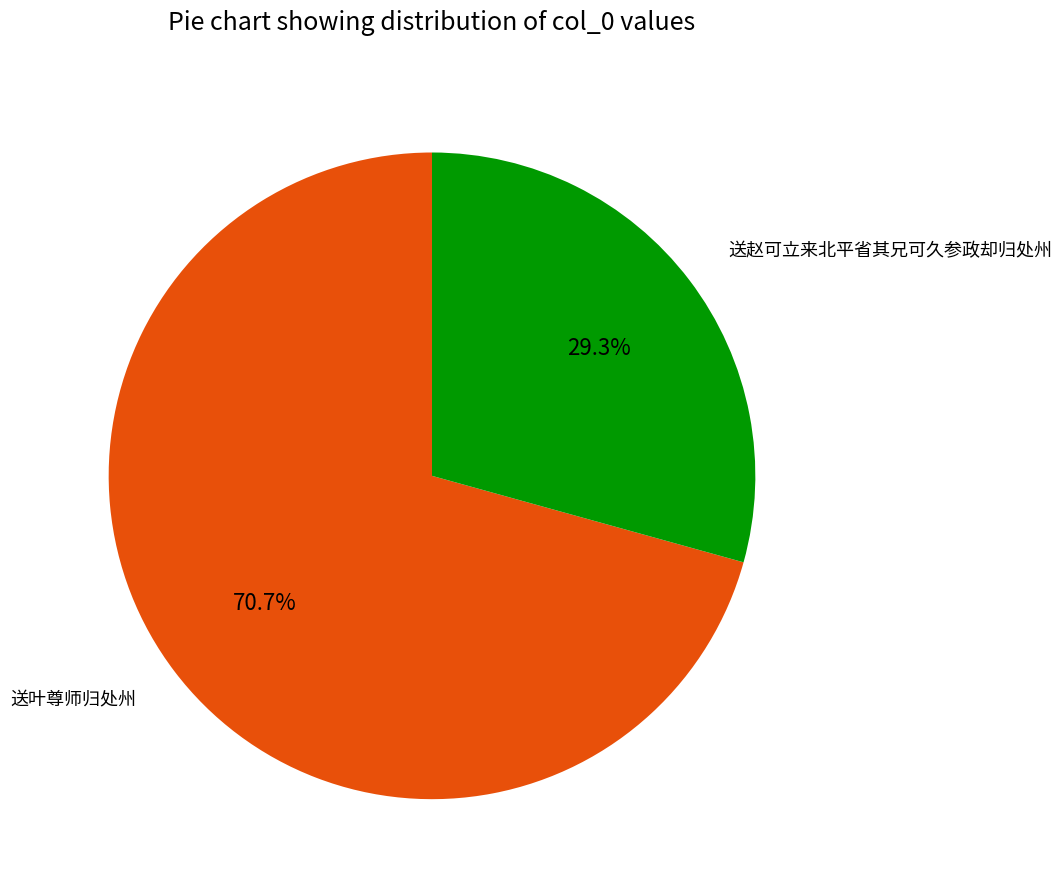

To the nearest percent, what percentage of the pie is 送叶尊师归处州?

71%